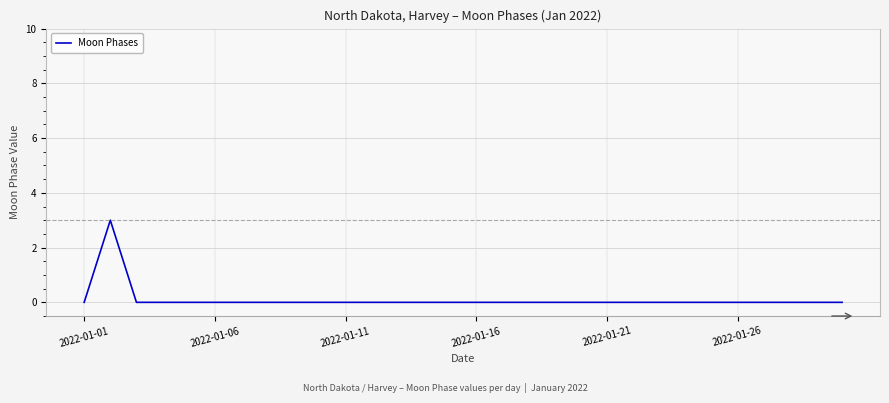

Does the chart have visible grid lines?

Yes